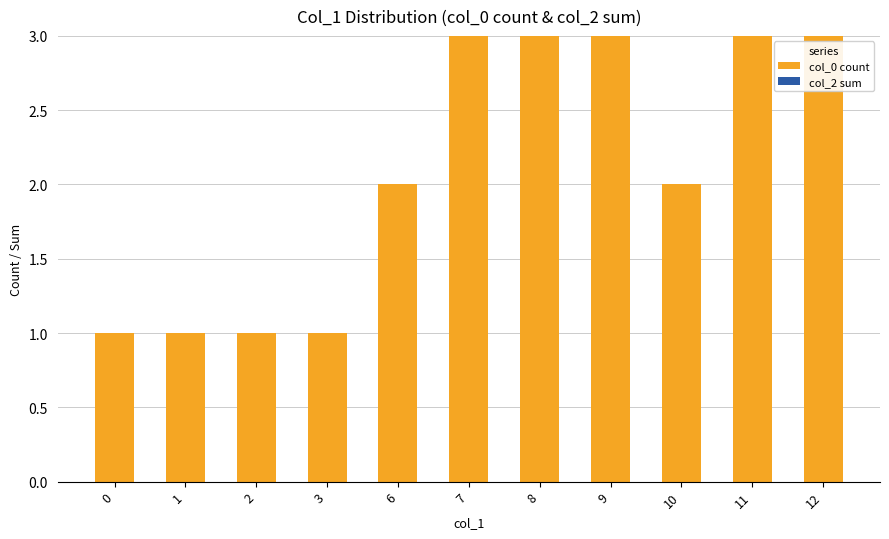

How many categories are shown in the chart?

11